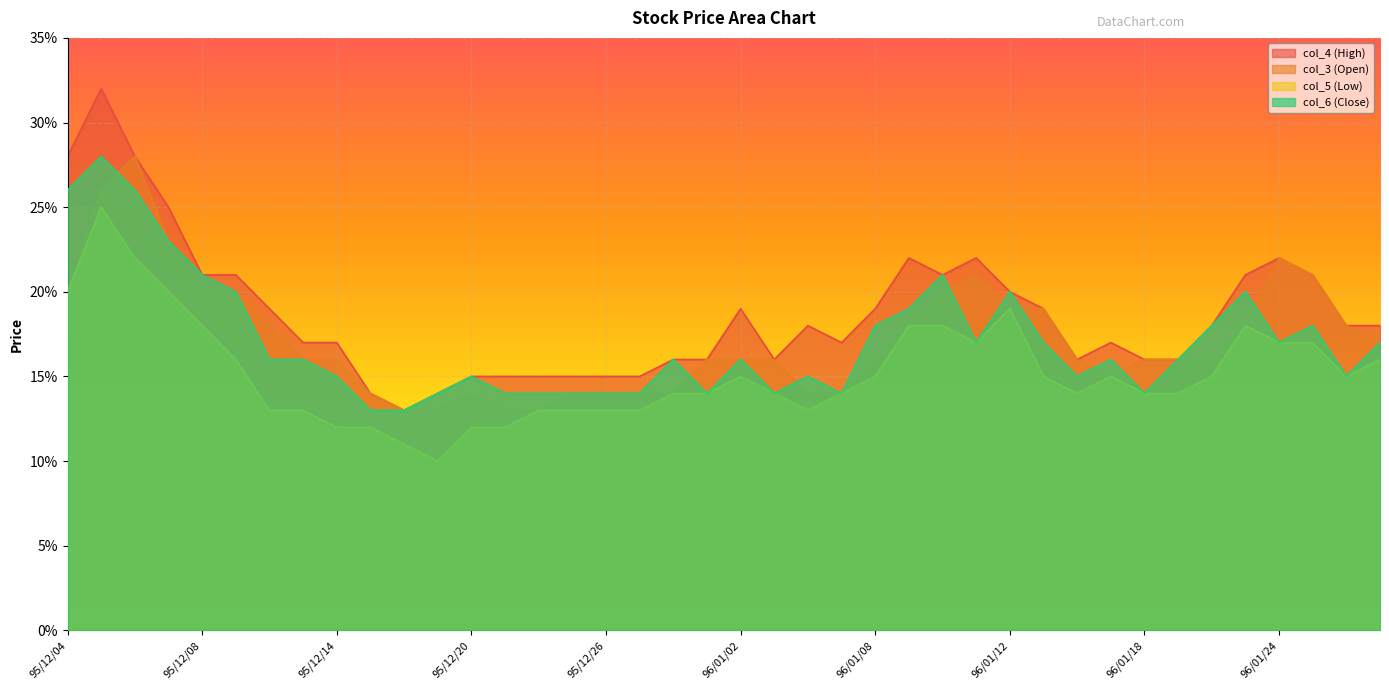

Which category has the highest value across all series?

95/12/05